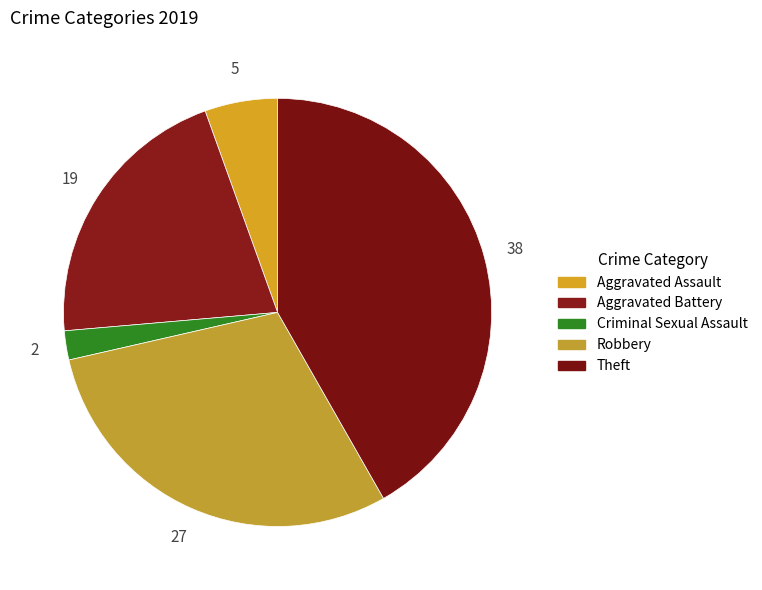

What is the largest slice in the pie chart?

Theft